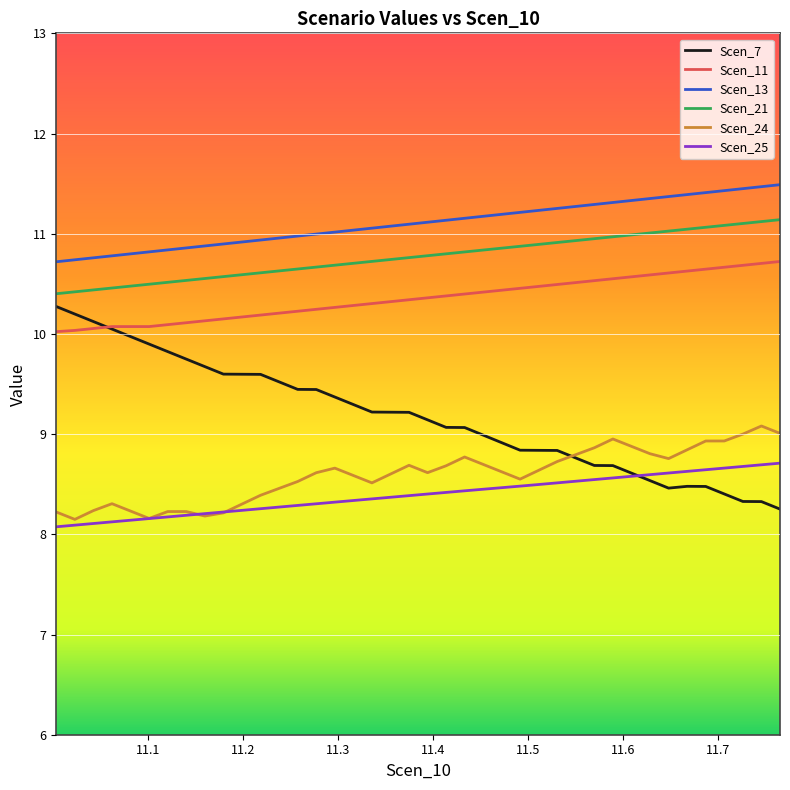

What is the minimum value shown in the chart?

8.1